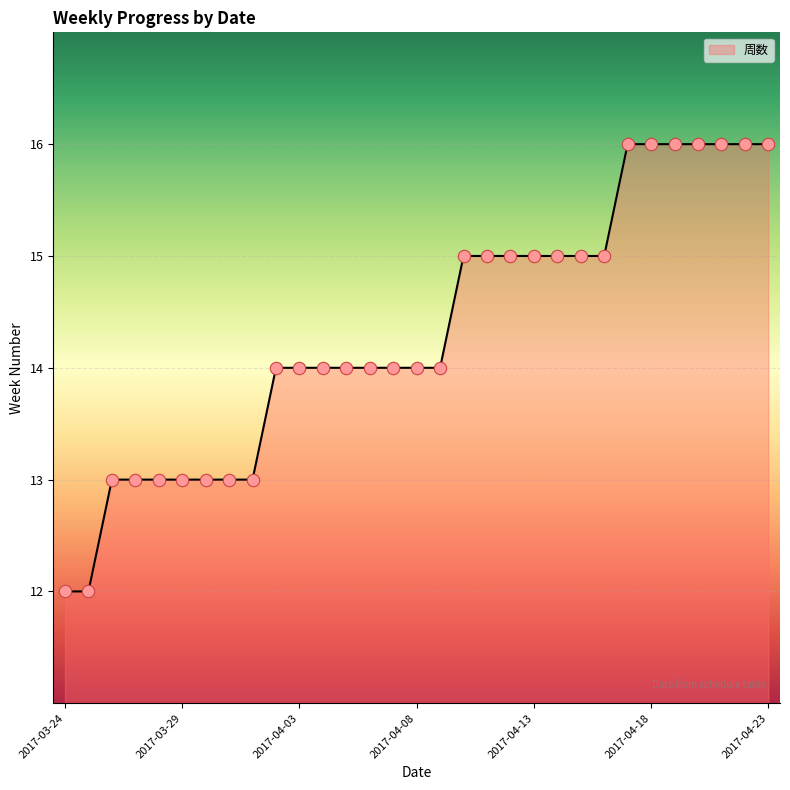

What is the difference between the maximum and minimum values?

4